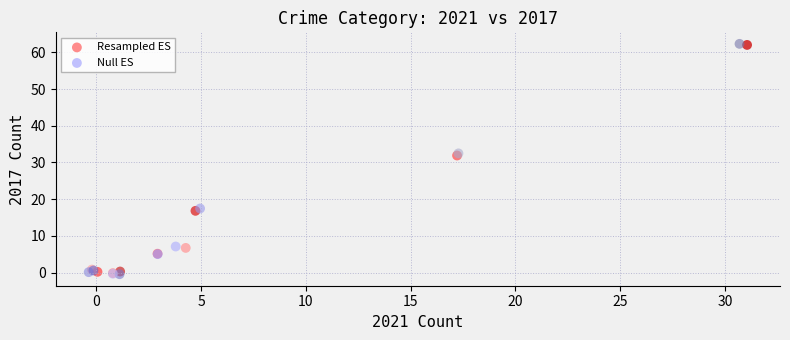

Which series has the largest Y range (max minus min)?

Null ES